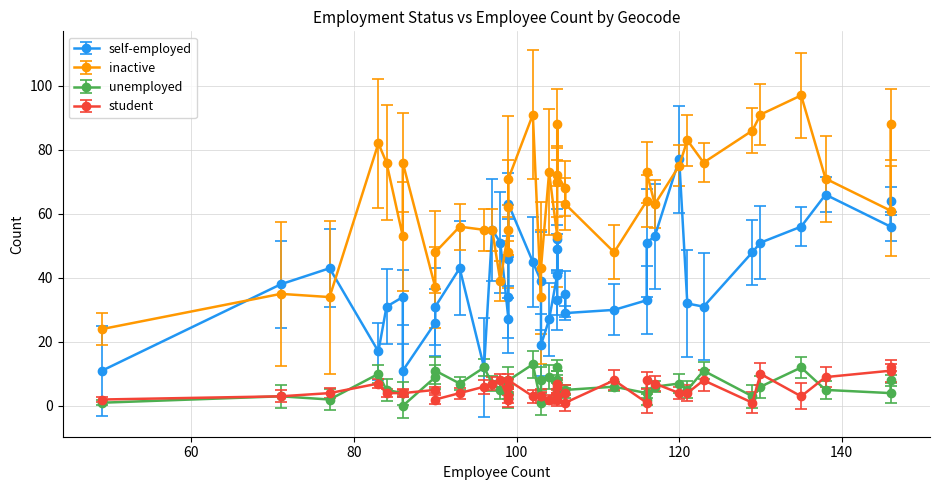

Between which two adjacent categories do inactive and self-employed first intersect?

1 and 2